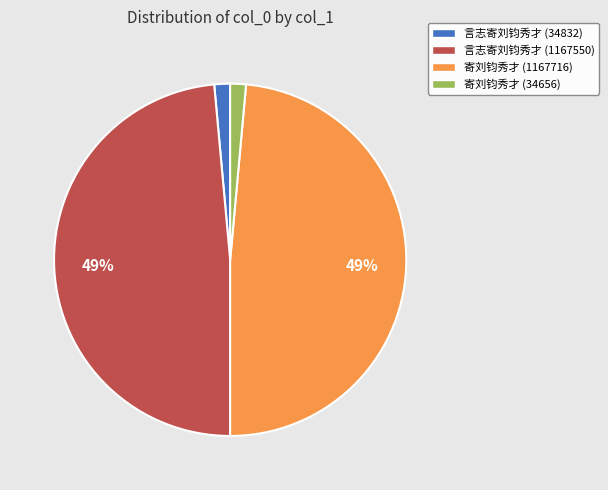

Is it true that 言志寄刘钧秀才 (1167550) is 43% of the pie?

False